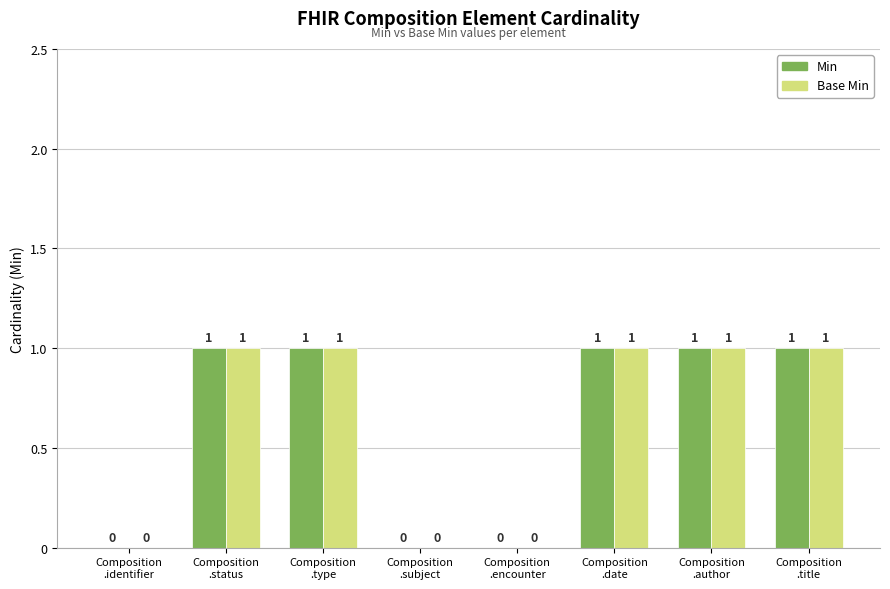

How many groups of bars are there?

8